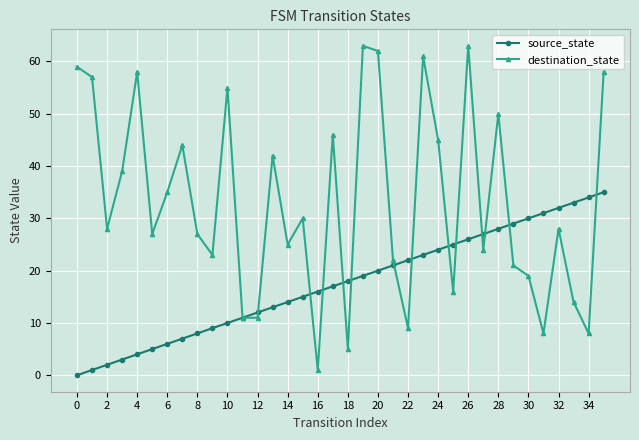

At how many categories does at least one series exceed 8?

36